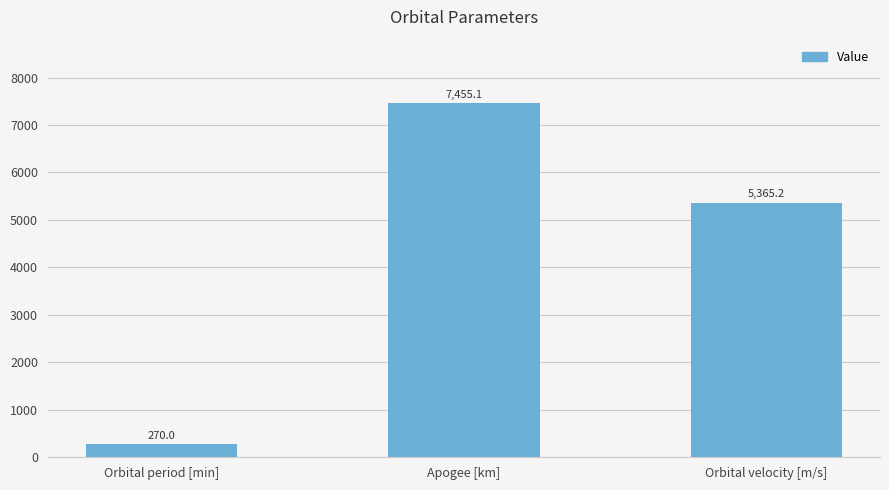

True or false: the data shows 12468.5 at Apogee [km].

False